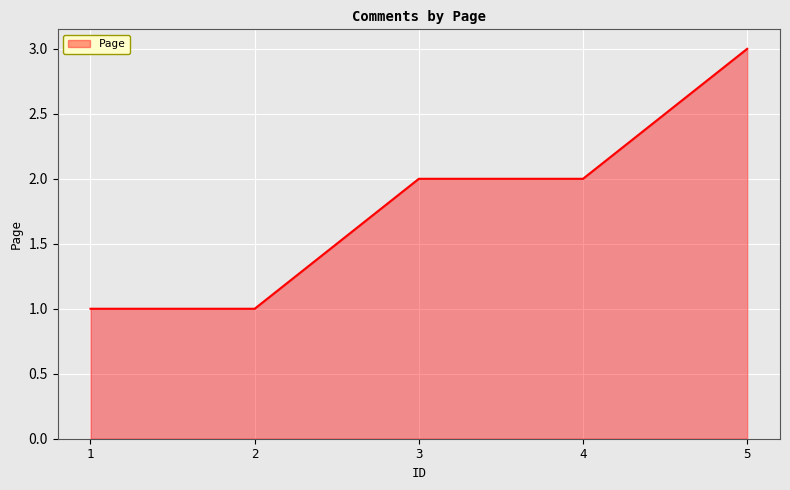

Reading left to right, what are all the values shown in this chart?

1=1	2=1	3=2	4=2	5=3